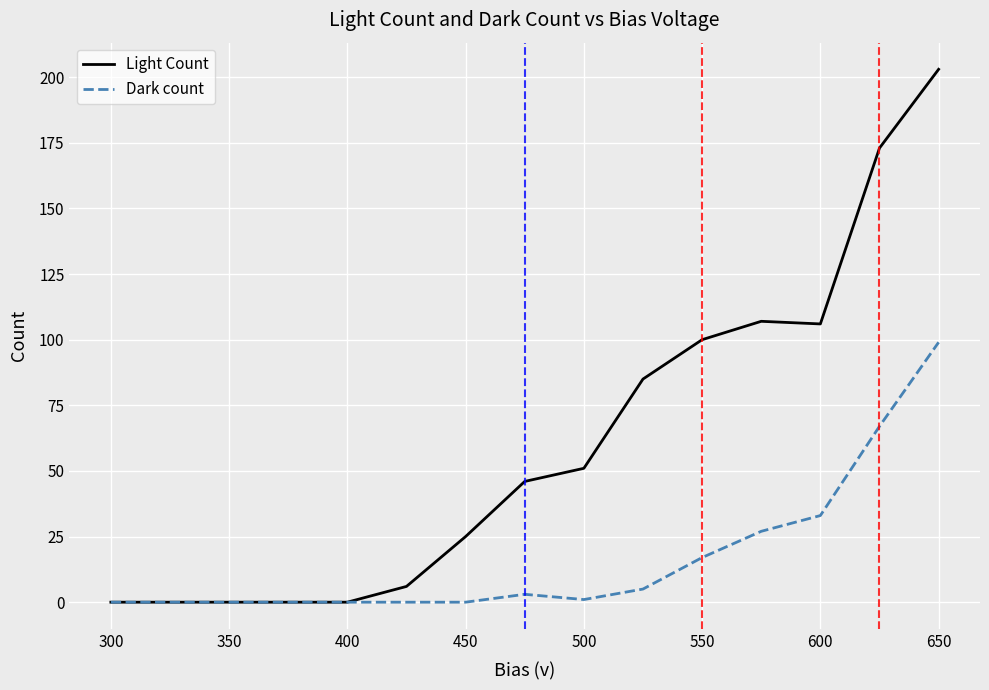

Which series has the largest range (max minus min)?

Light Count